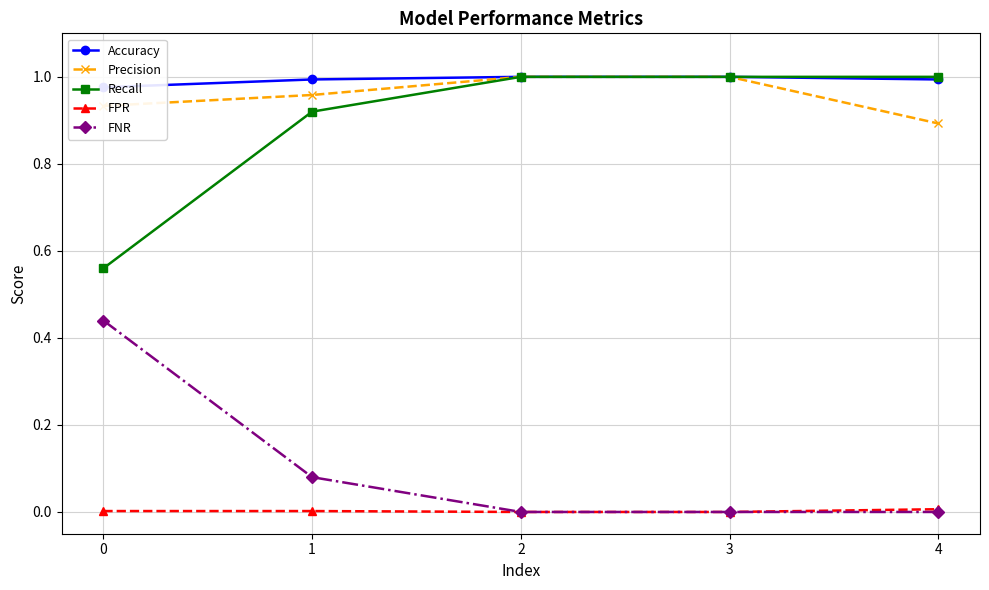

True or false: Precision has more than 0 points higher than both neighbors.

False